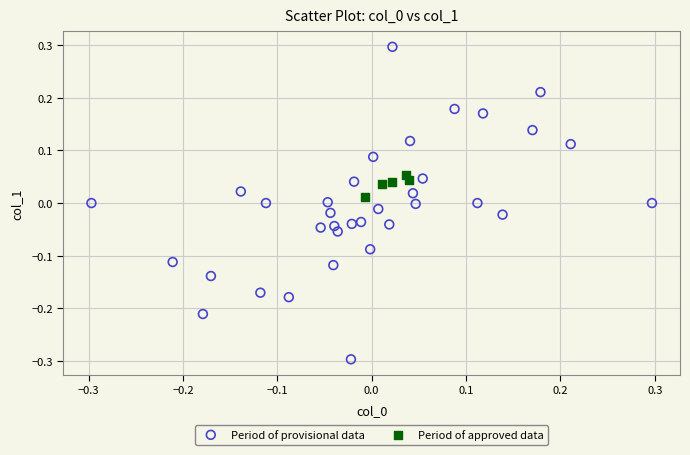

Which series reaches the minimum Y coordinate?

Period of provisional data